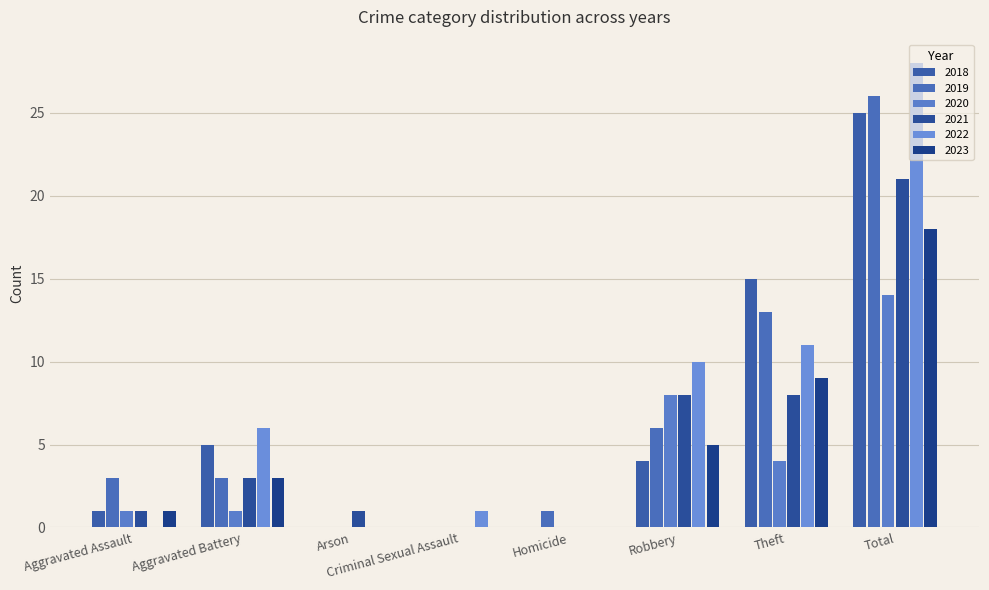

At which label does 2022 first exceed 6?

Robbery